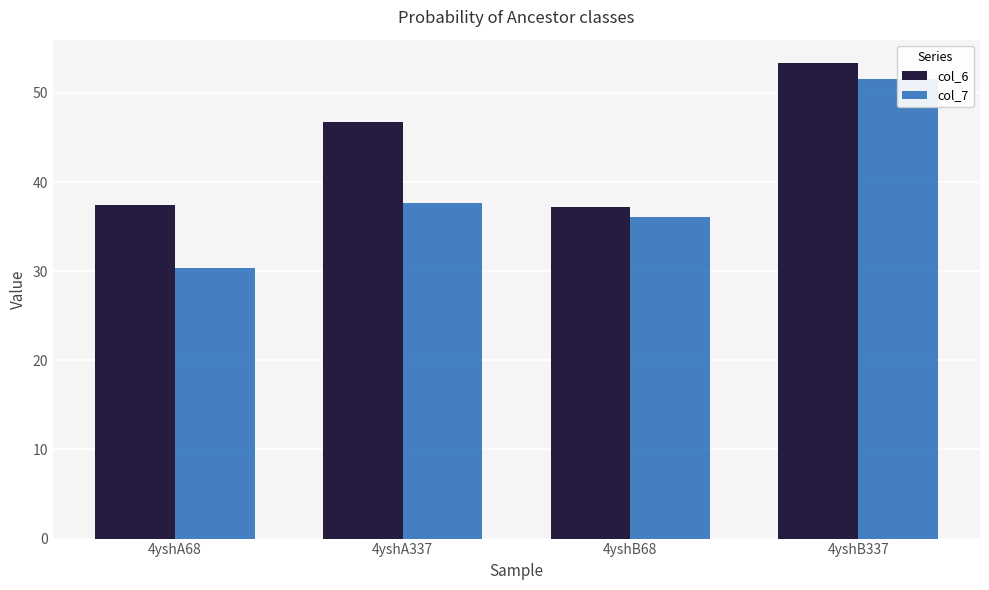

At which label is col_7 closest to 40?

4yshA337